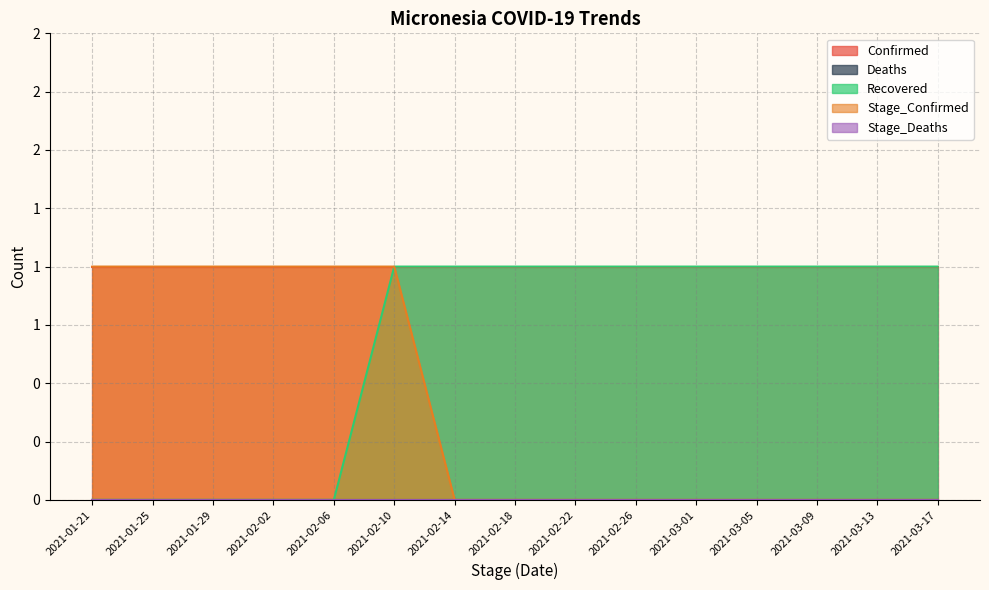

Which series changed the most between 2021-03-13 and 2021-03-17?

Confirmed